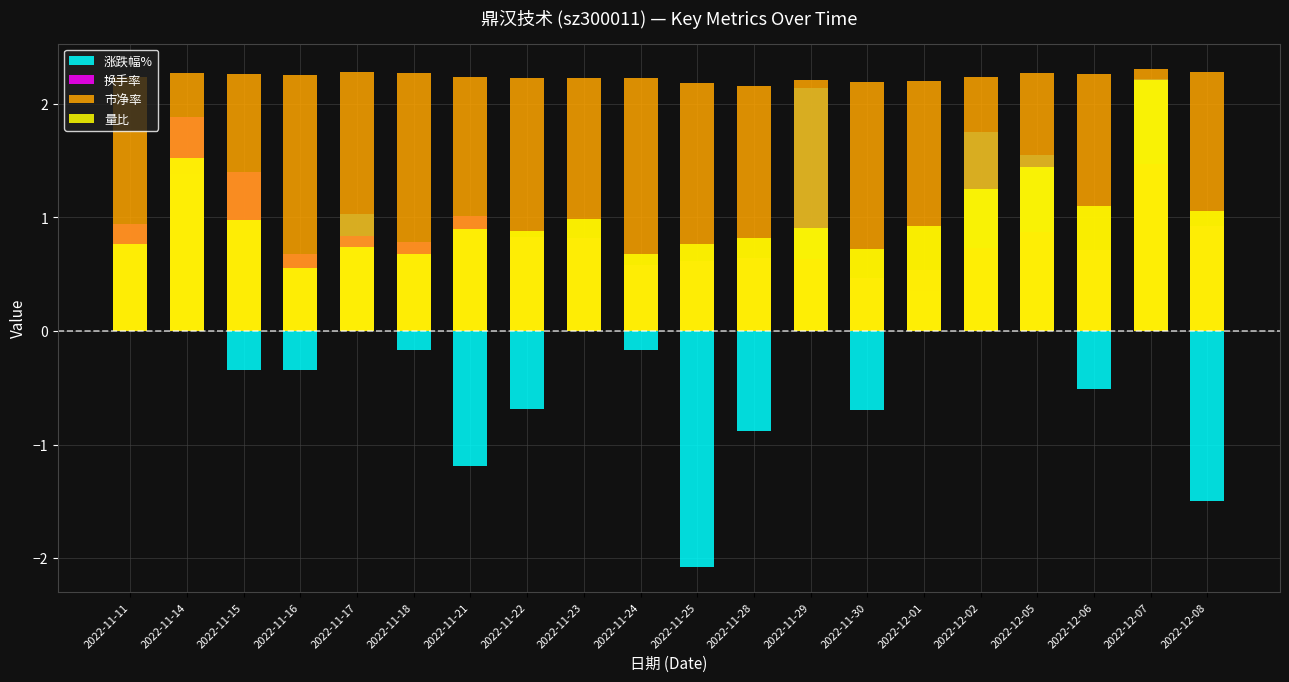

How many series are shown in this chart?

4